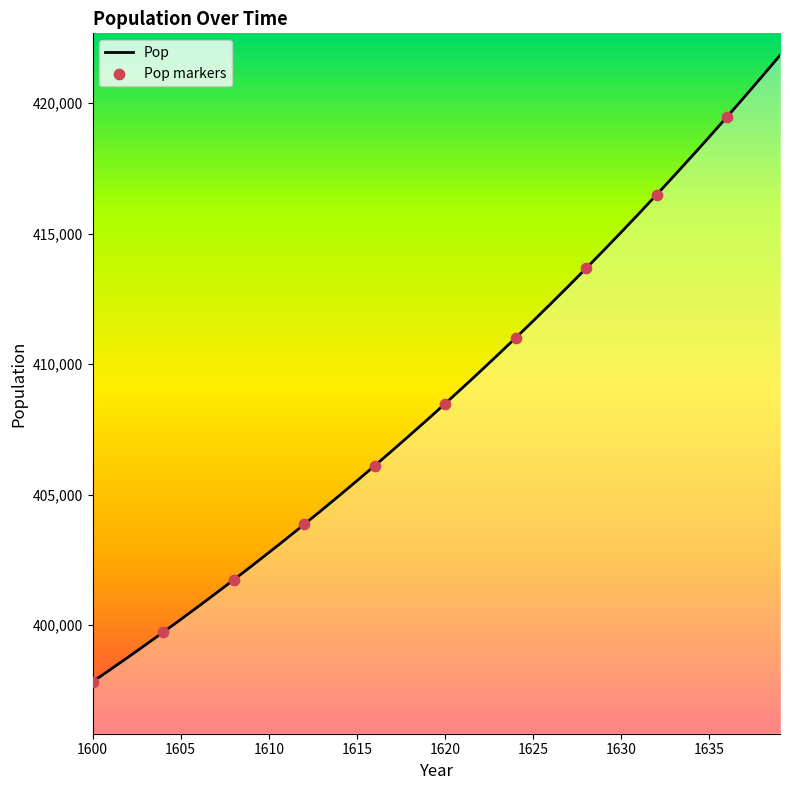

What is the minimum value shown in the chart?

397832.6